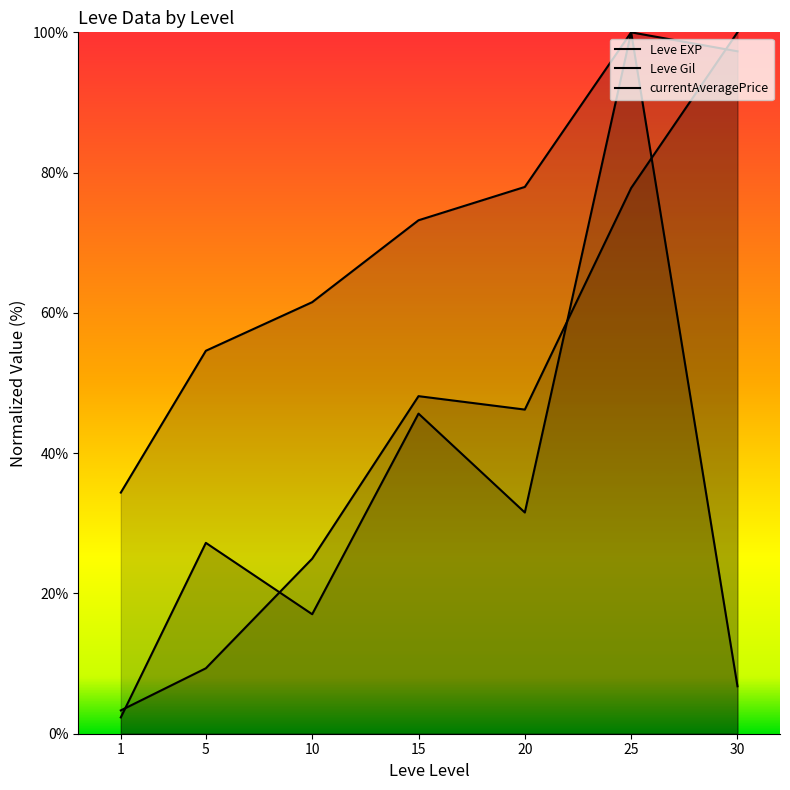

Rank the series at 30 from highest to lowest value.

Leve EXP, Leve Gil, currentAveragePrice